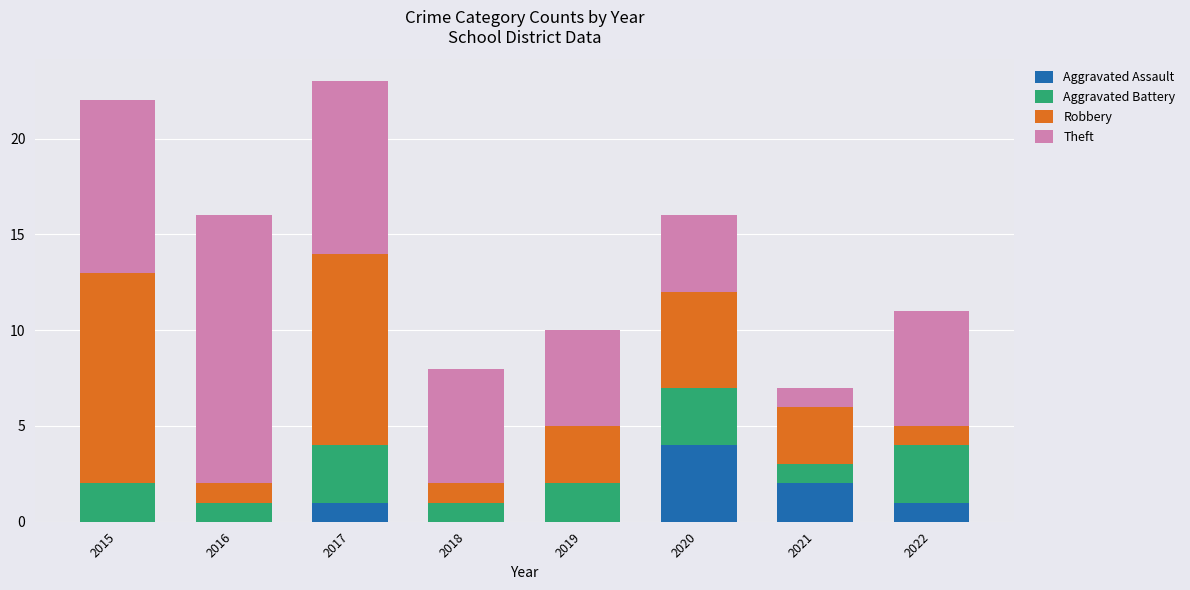

How many categories are shown in the chart?

8